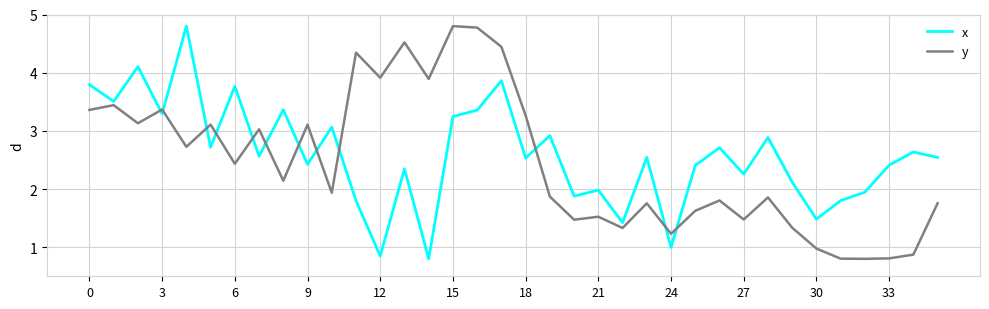

What is the difference between the maximum and minimum values in the x series?

4.0